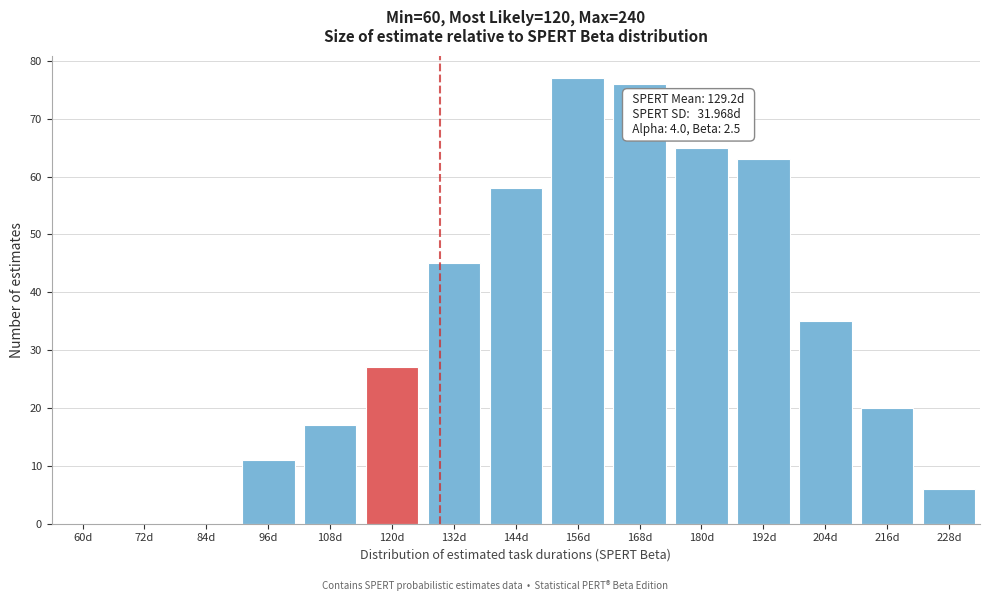

Reading right to left, what are all the values shown in this chart?

228d=6	216d=20	204d=35	192d=63	180d=65	168d=76	156d=77	144d=58	132d=45	120d=27	108d=17	96d=11	84d=0	72d=0	60d=0